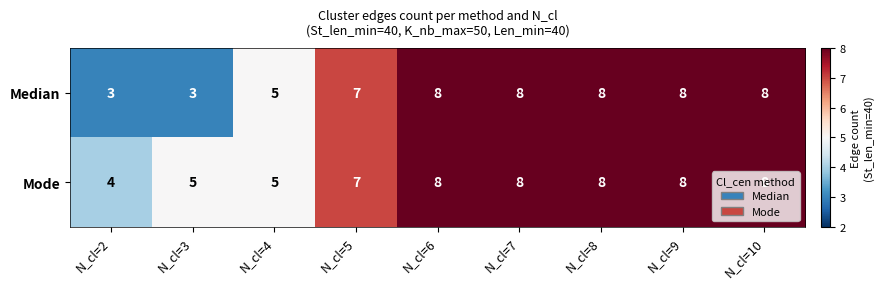

Rank the series at N_cl=2 from highest to lowest value.

Mode, Median